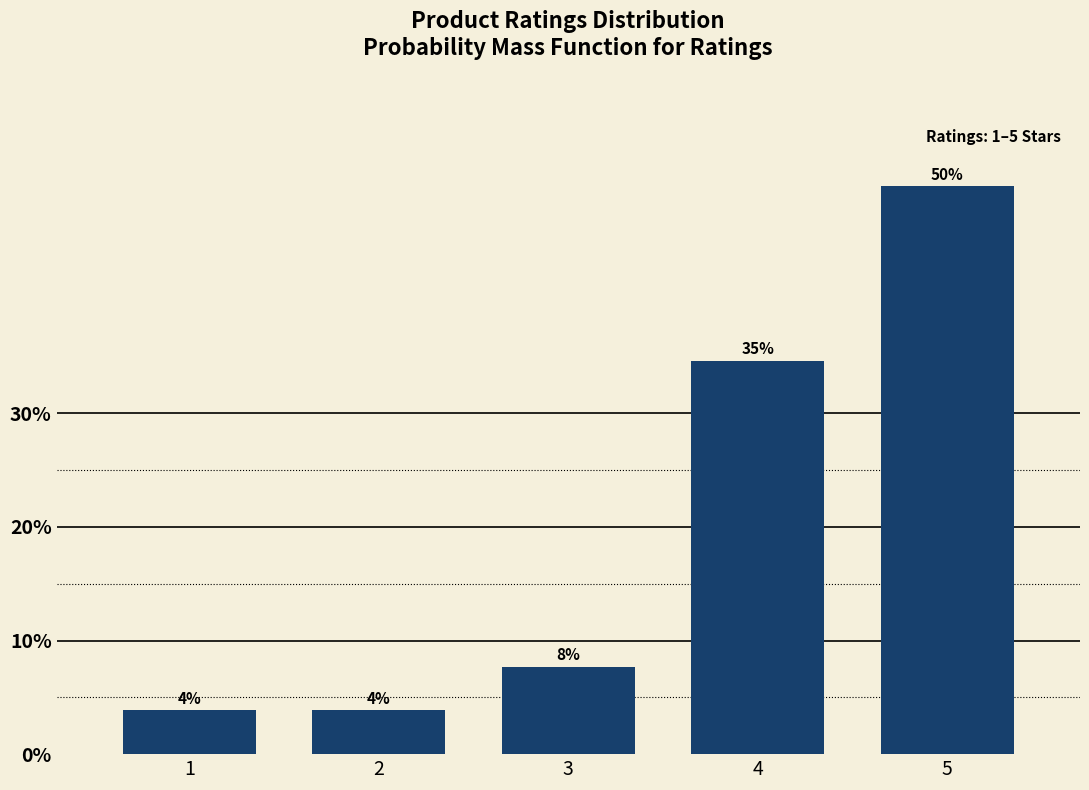

Does the chart contain any negative values?

No